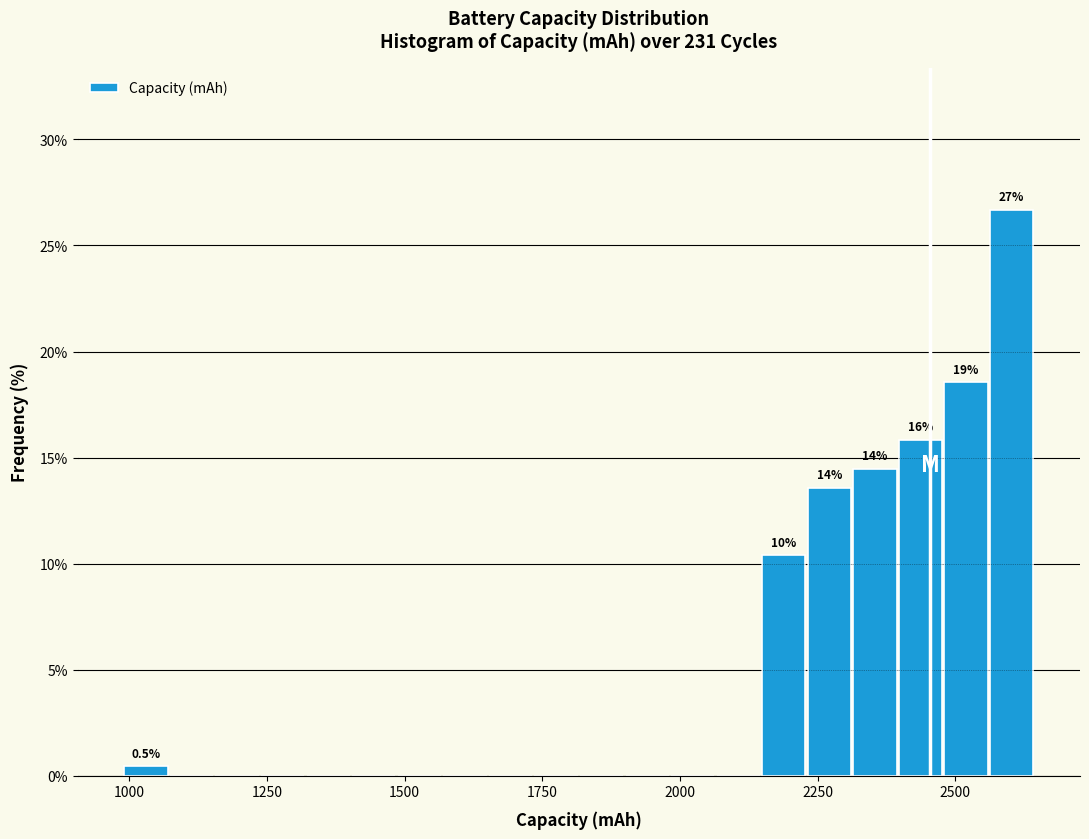

Around what value on the x-axis is the tallest bar? Give the approximate position of its centre, as read against the axis.

2600